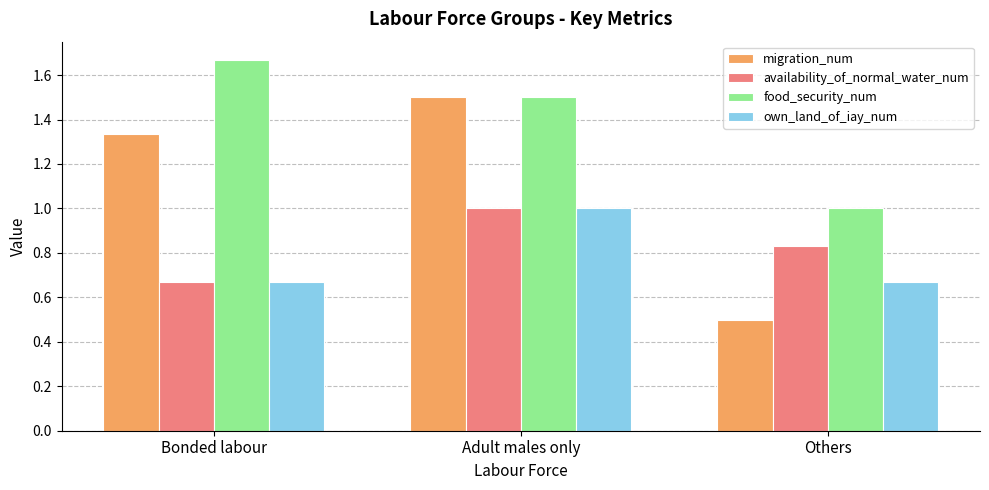

What is the difference between the maximum and minimum values in the own_land_of_iay_num series?

0.3